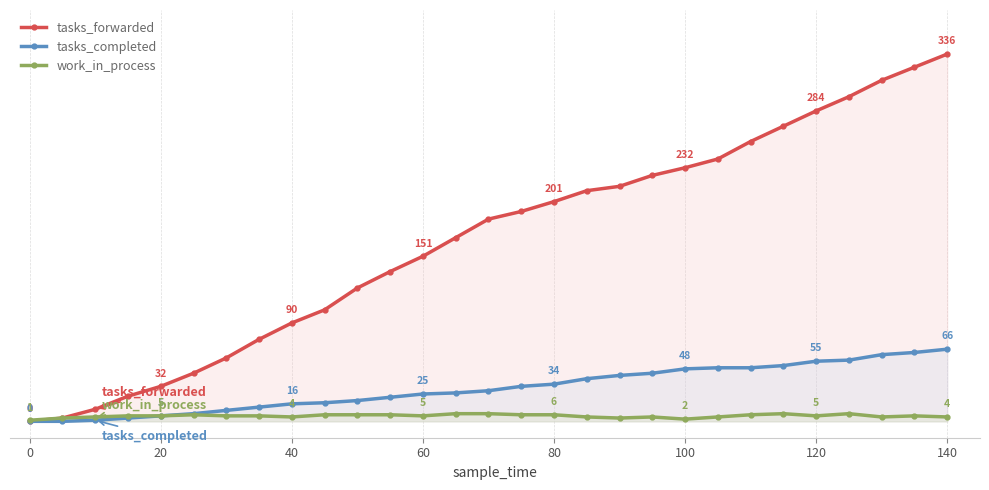

Does the chart have visible grid lines?

Yes